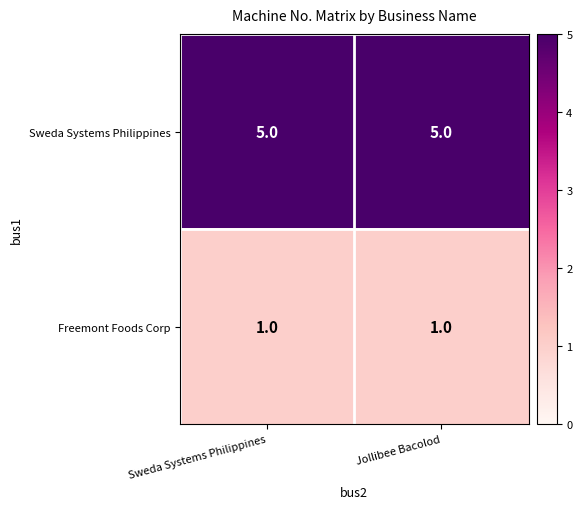

What value does the Sweda Systems Philippines series have at Jollibee Bacolod?

5